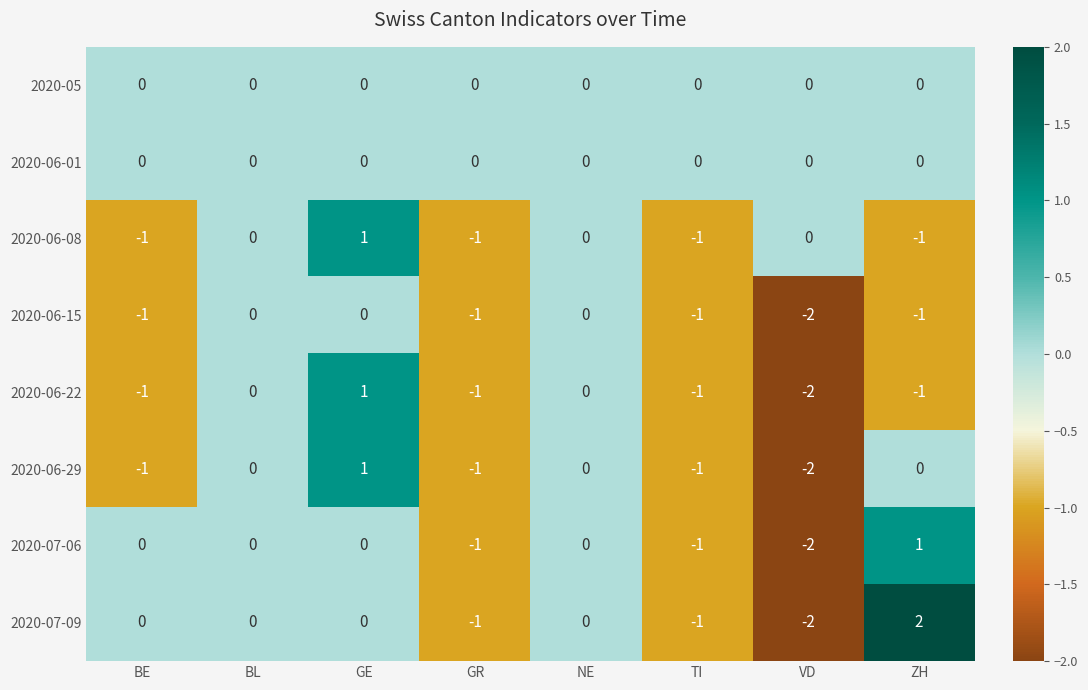

At which category is the sum across all series the highest?

GE